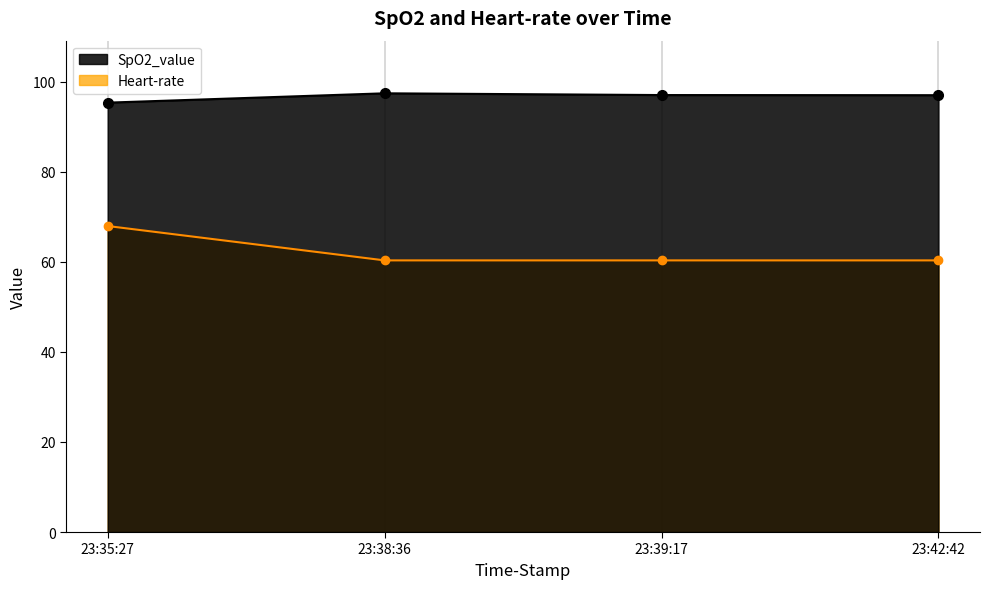

How many values in the SpO2_value series exceed 97?

3